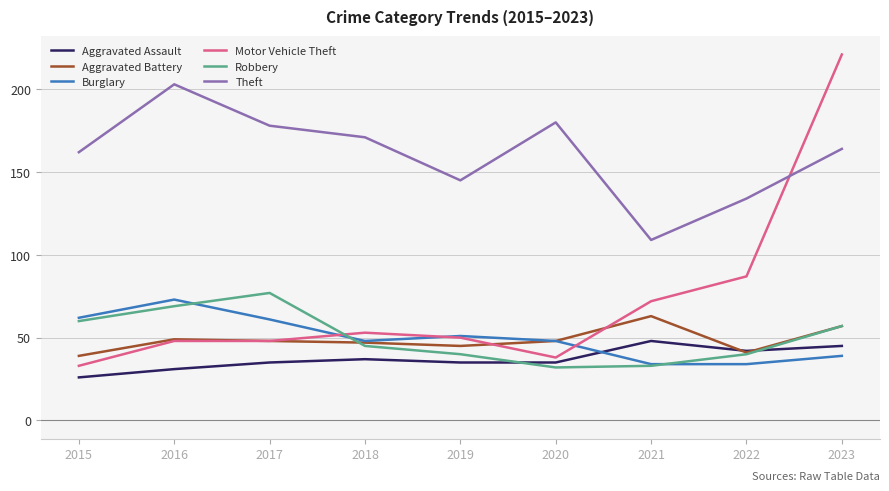

Reading left to right, list all the values displayed in this chart.

Aggravated Assault: 26	31	35	37	35	35	48	42	45
Aggravated Battery: 39	49	48	47	45	48	63	41	57
Burglary: 62	73	61	48	51	48	34	34	39
Motor Vehicle Theft: 33	48	48	53	50	38	72	87	221
Robbery: 60	69	77	45	40	32	33	40	57
Theft: 162	203	178	171	145	180	109	134	164